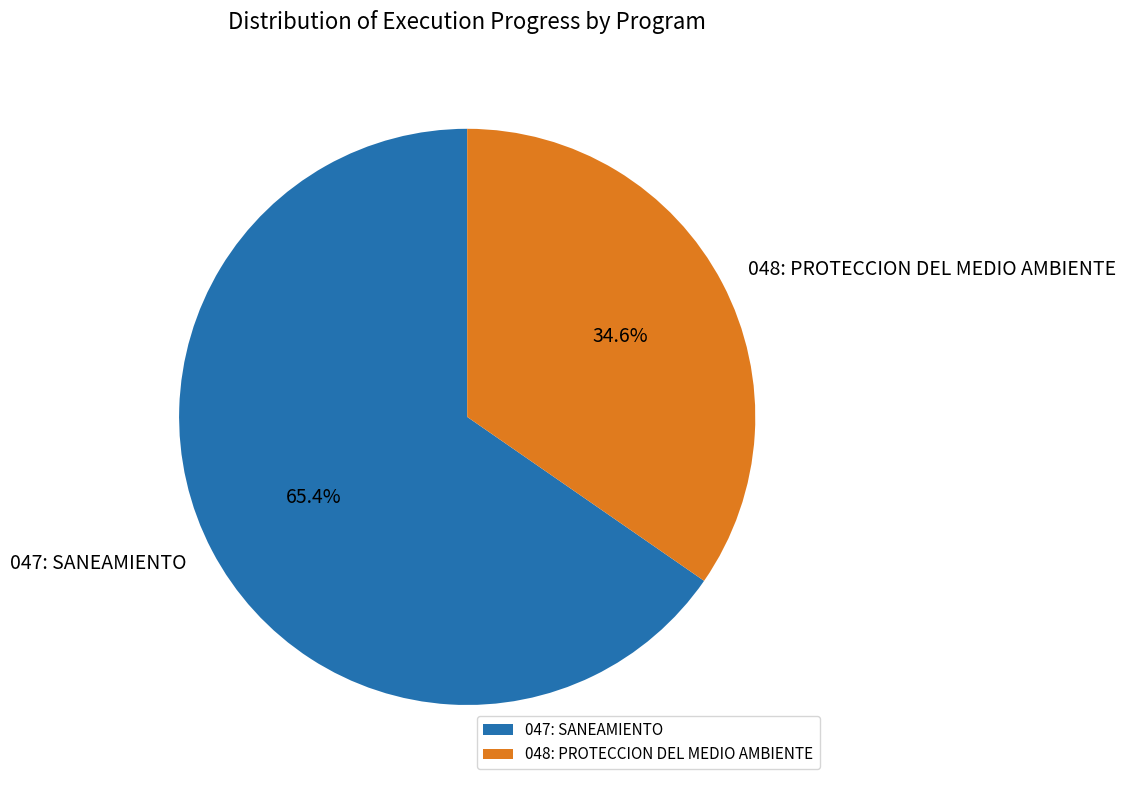

What is the total percentage of 047: SANEAMIENTO and 048: PROTECCION DEL MEDIO AMBIENTE?

100.0%